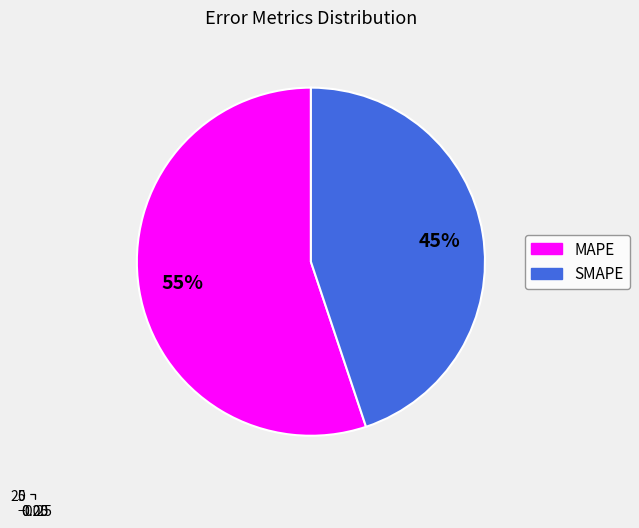

Rank the categories by value from highest to lowest.

MAPE, SMAPE